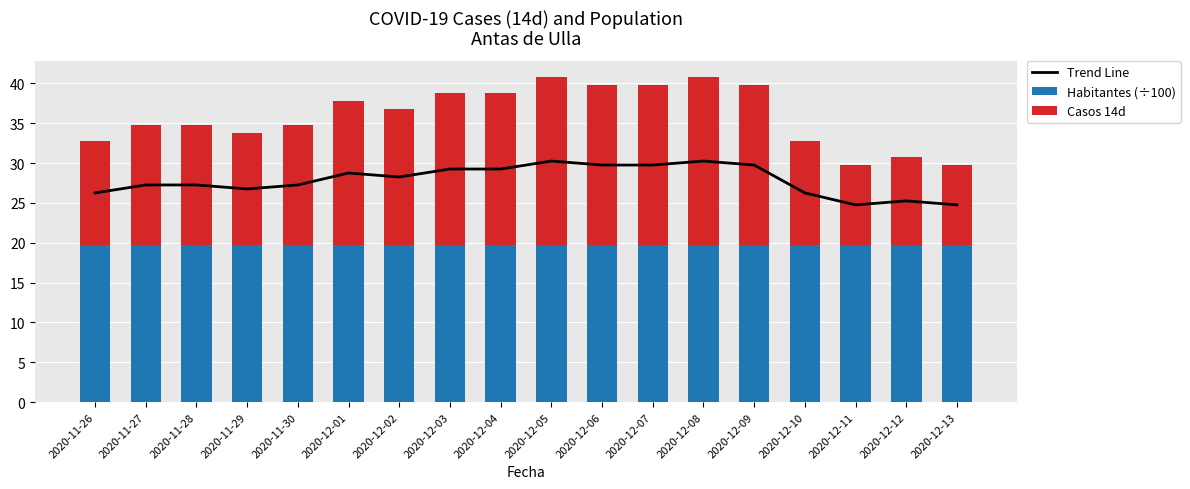

The Habitantes (÷100) series shows 8.0 at 2020-12-11. True or false?

False